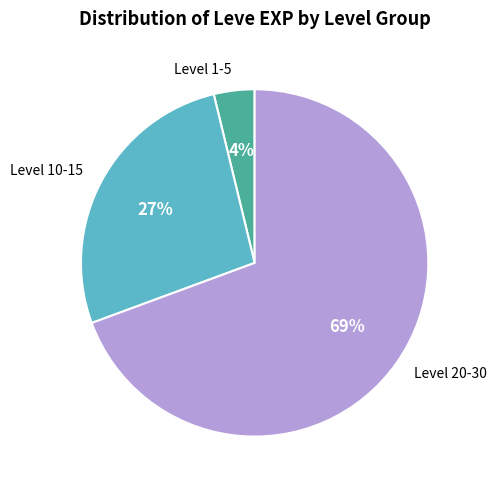

Which slice is the largest?

Level 20-30